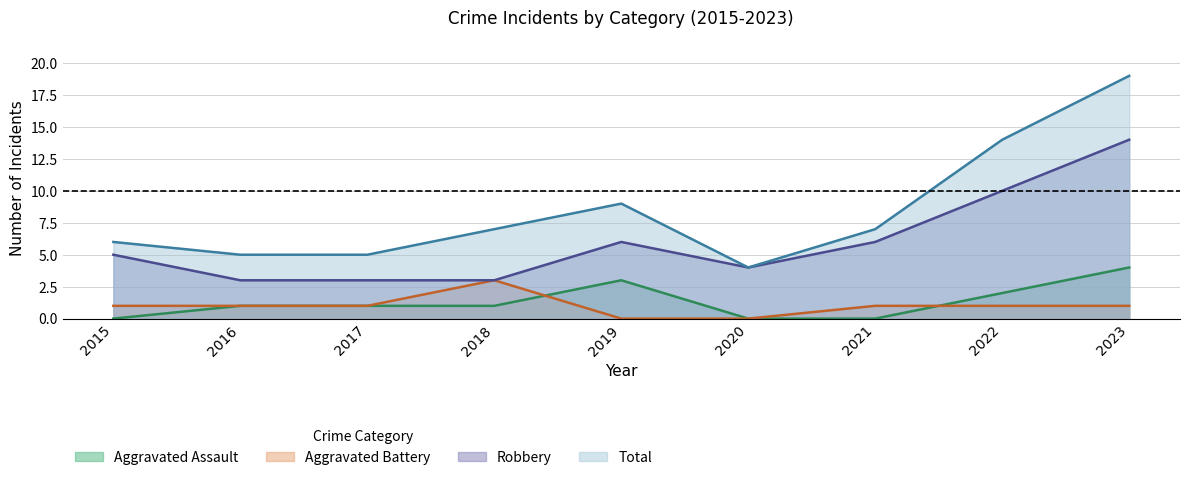

At 2018, list the series in order from largest to smallest.

Total, Aggravated Battery, Robbery, Aggravated Assault